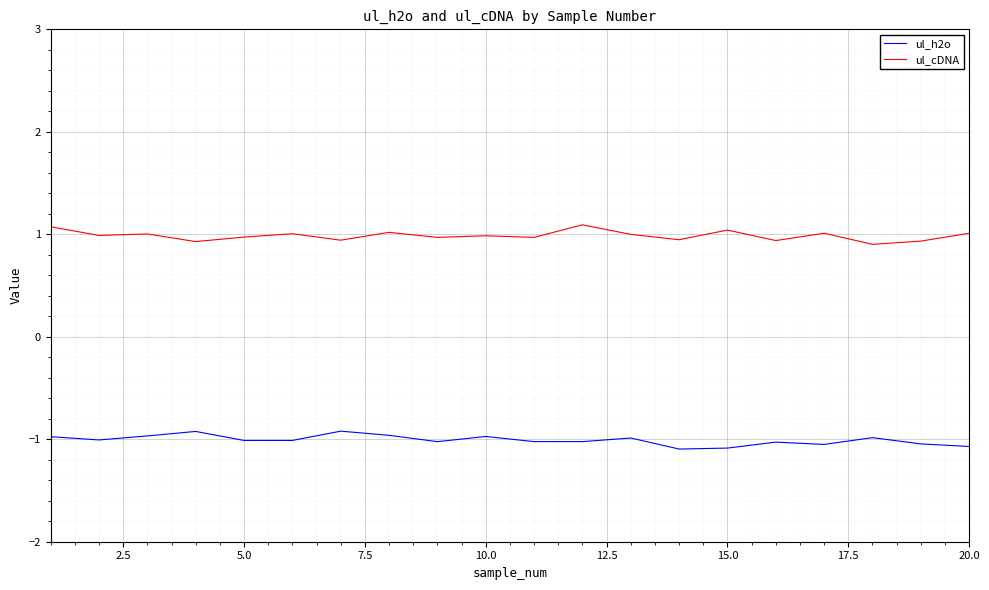

At how many categories does at least one series exceed 0?

20